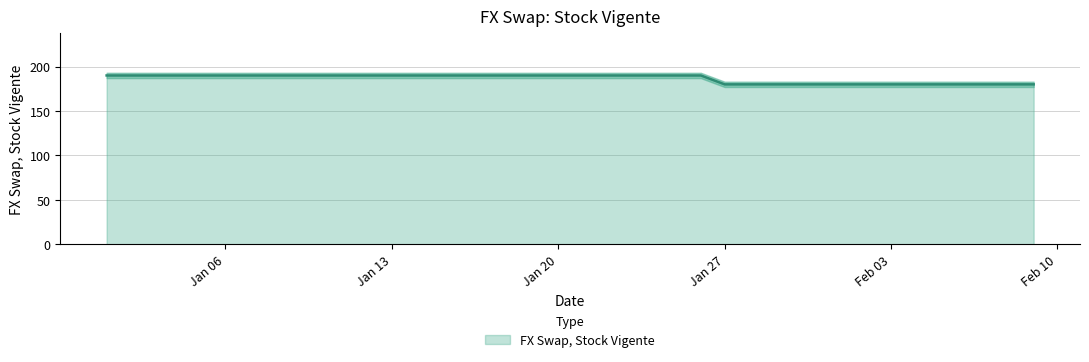

Between 10-01-2020 and 01-02-2020, which is larger?

10-01-2020